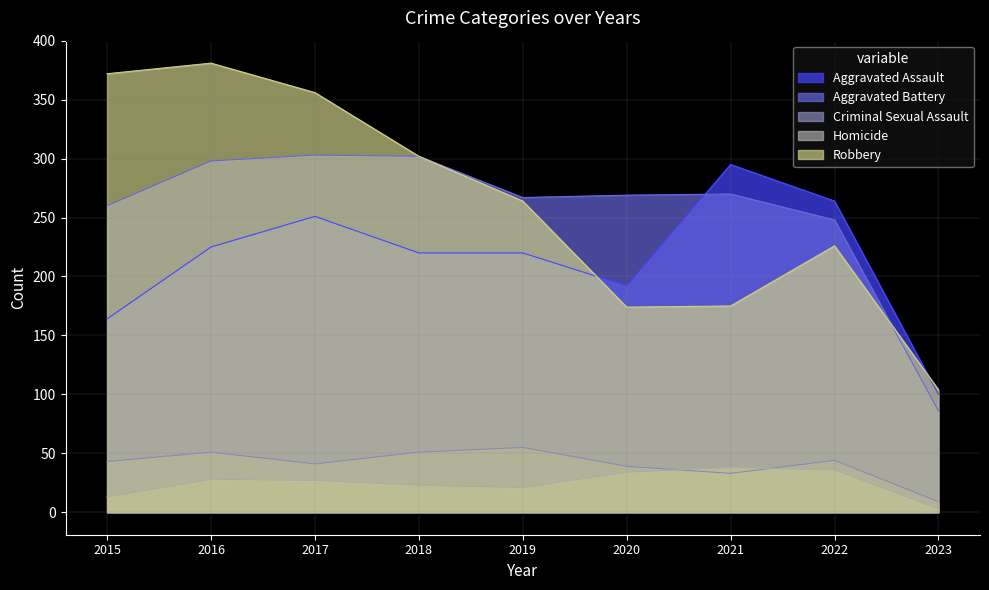

How many data points in Robbery are above 264?

4